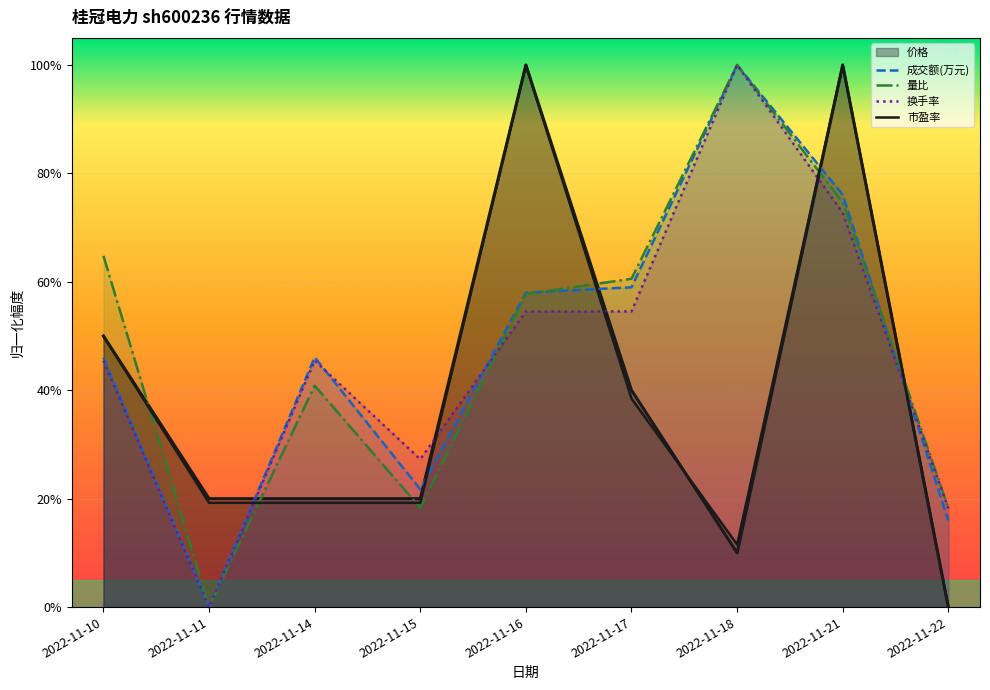

Reading left to right, extract all data points from this chart.

成交额(万元): 0.5	0.0	0.5	0.2	0.6	0.6	1.0	0.8	0.2
量比: 0.6	0.0	0.4	0.2	0.6	0.6	1.0	0.7	0.2
换手率: 0.5	0.0	0.5	0.3	0.5	0.5	1.0	0.7	0.2
市盈率: 0.5	0.2	0.2	0.2	1.0	0.4	0.1	1.0	0.0